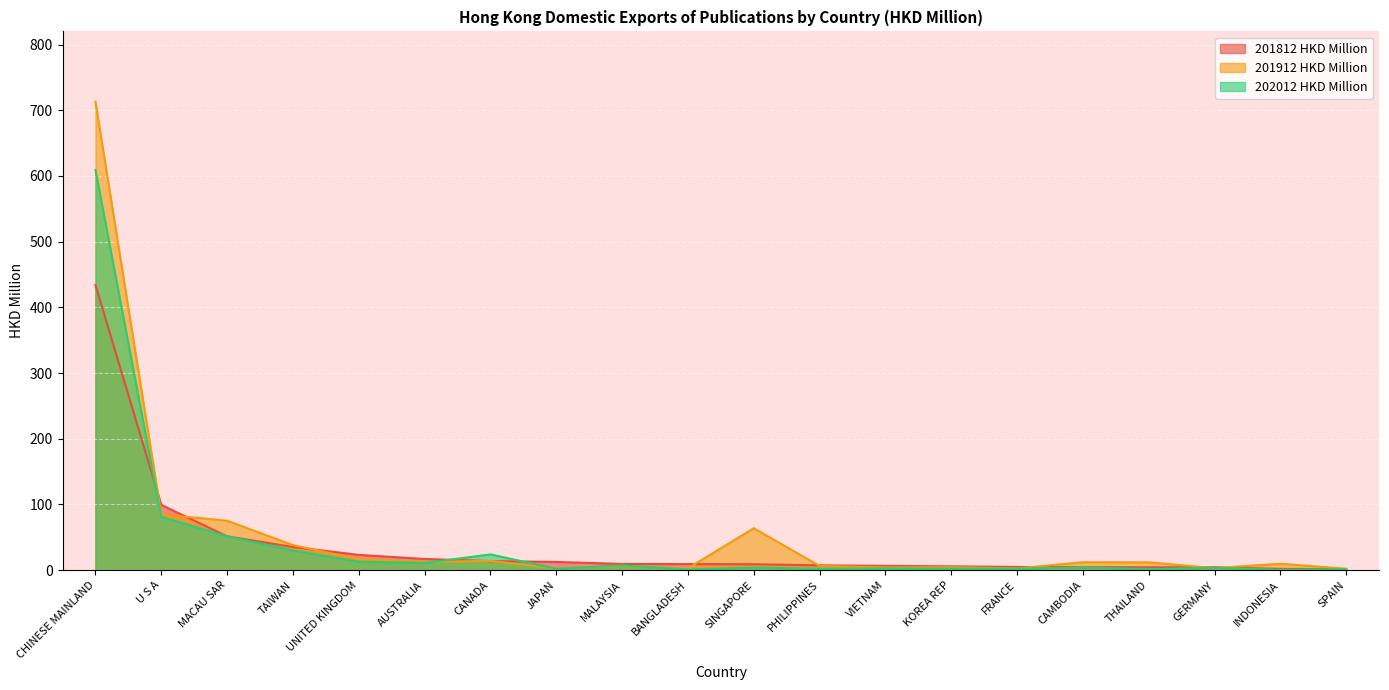

What is the value of the 201912 HKD Million point at the 5th from the left?

16.6